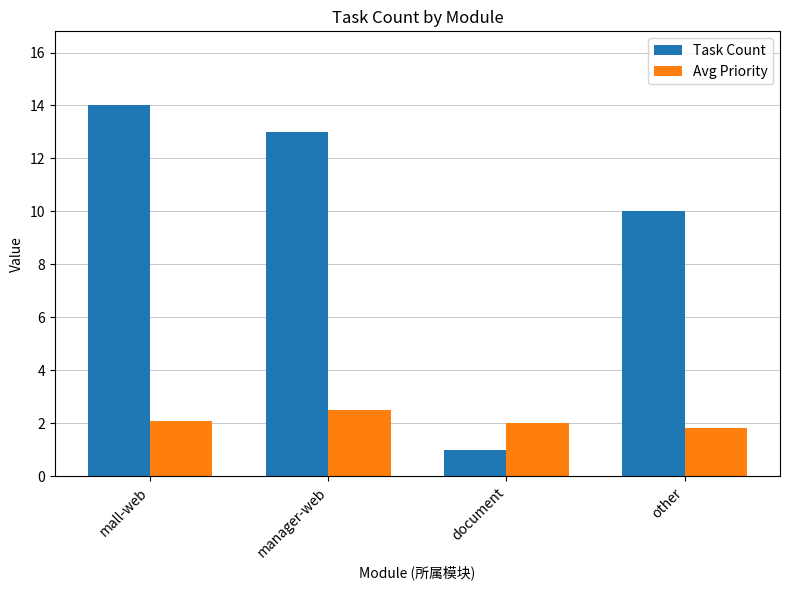

Where is Task Count nearest to the value 7?

other